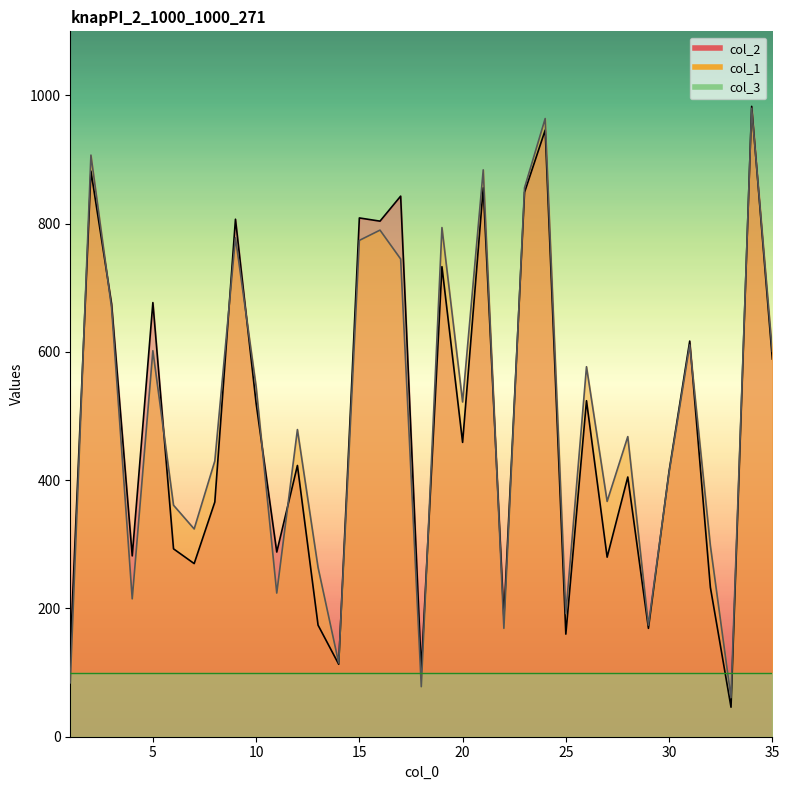

Does the chart display data point markers on the line(s)?

No